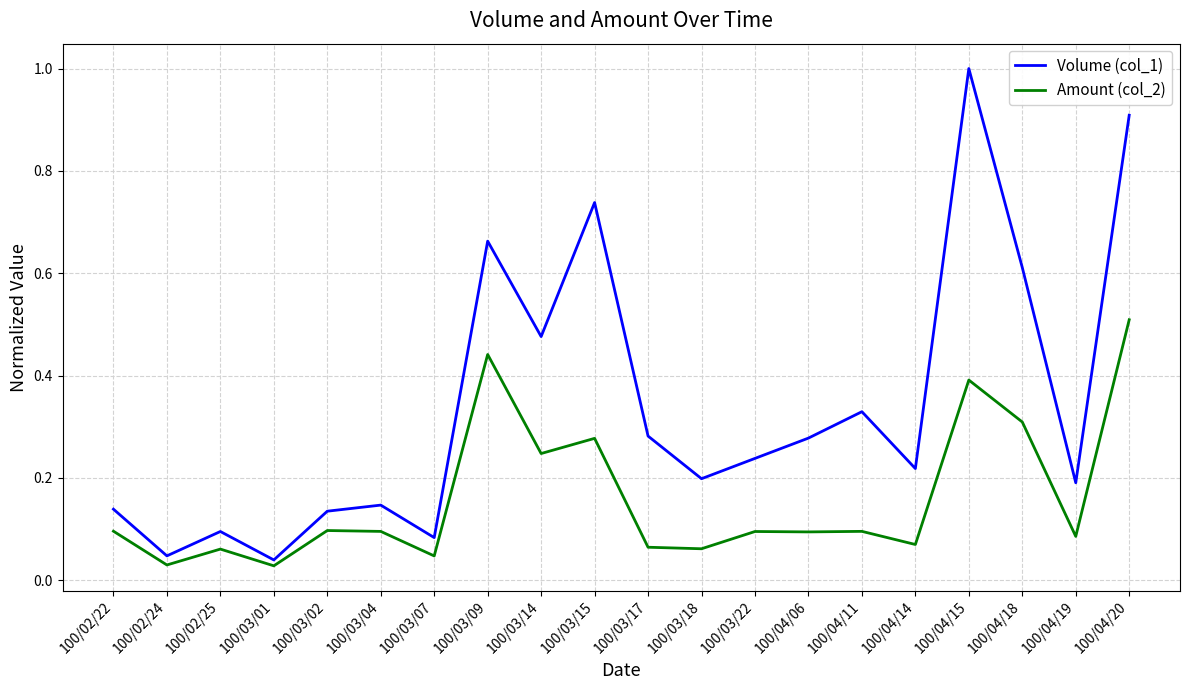

At how many categories does at least one series exceed 0?

20